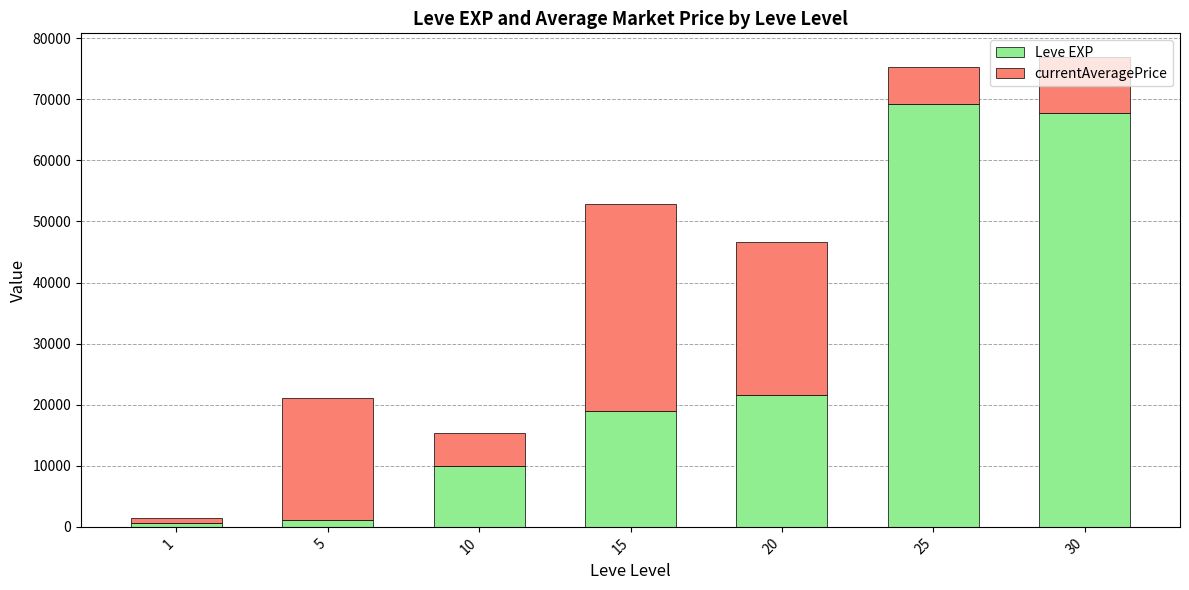

What is the difference between the second highest and minimum values in the Leve EXP series?

67100